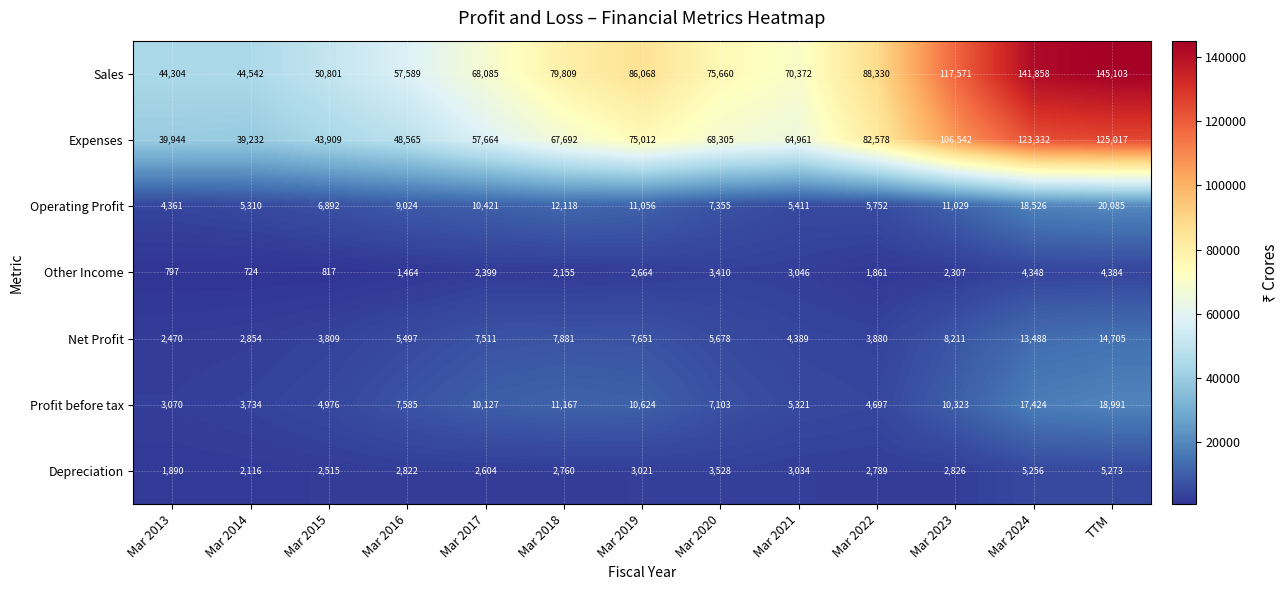

How many distinct data groups are displayed?

7